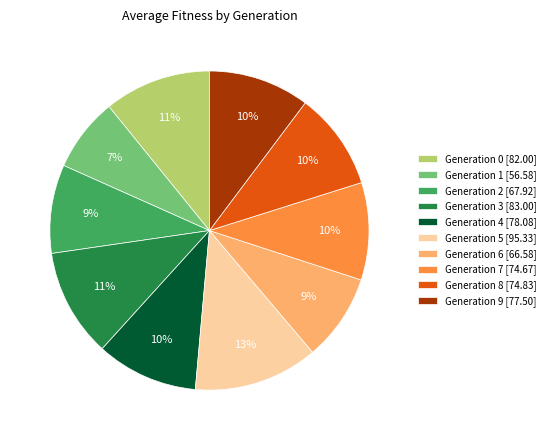

Which slice is the largest?

Generation 5 [95.33]